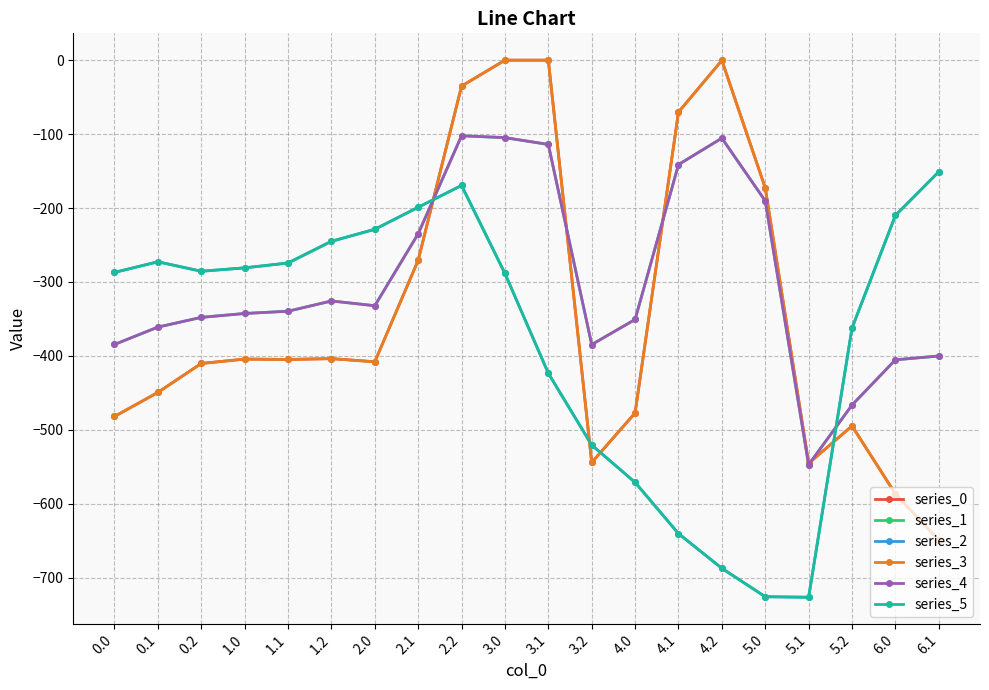

How many values in the series_1 series are below -339?

11